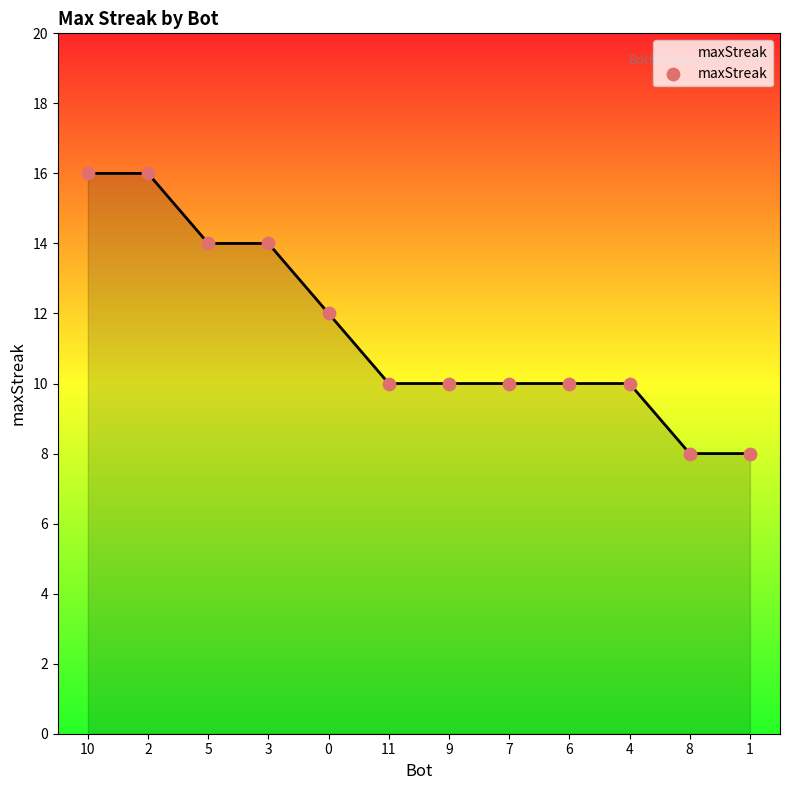

Approximately how many times larger is the value at 1 compared to 0?

0.7